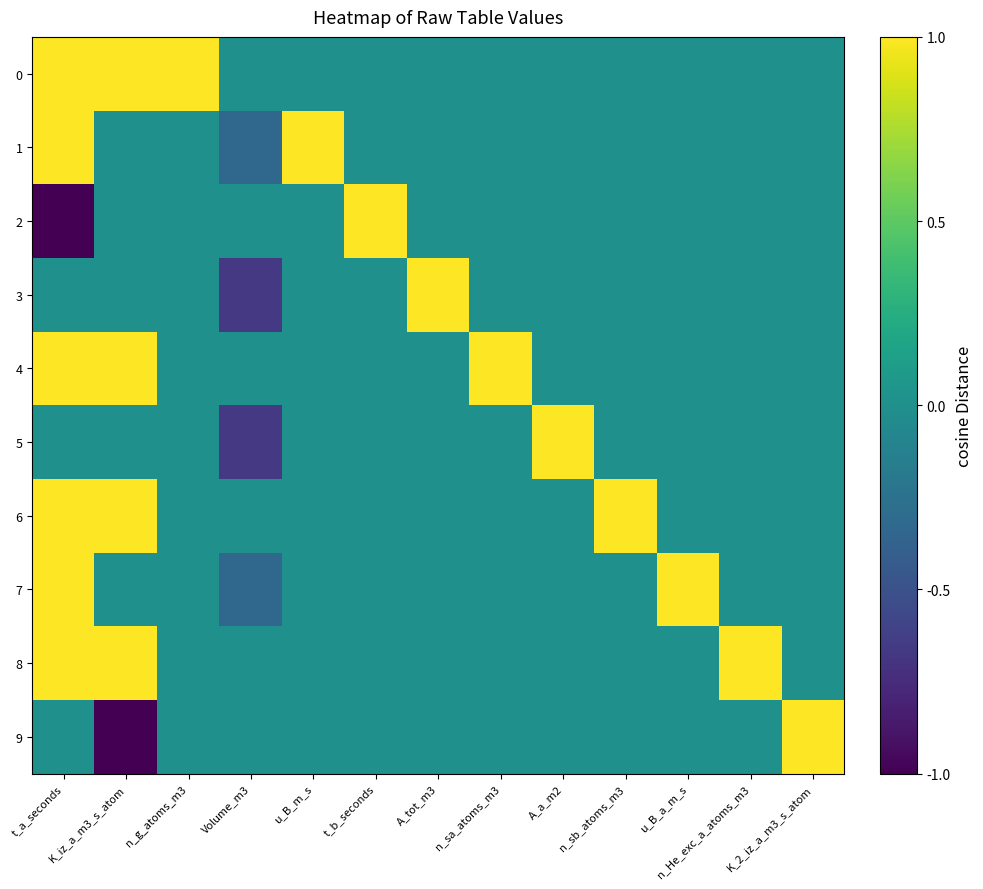

Reading right to left, transcribe all the data shown in this chart.

0: K_2_iz_a_m3_s_atom=0.0	n_He_exc_a_atoms_m3=0.0	u_B_a_m_s=0.0	n_sb_atoms_m3=0.0	A_a_m2=0.0	n_sa_atoms_m3=0.0	A_tot_m3=0.0	t_b_seconds=0.0	u_B_m_s=0.0	Volume_m3=0.0	n_g_atoms_m3=1.0	K_iz_a_m3_s_atom=1.0	t_a_seconds=1.0
1: K_2_iz_a_m3_s_atom=0.0	n_He_exc_a_atoms_m3=0.0	u_B_a_m_s=0.0	n_sb_atoms_m3=0.0	A_a_m2=0.0	n_sa_atoms_m3=0.0	A_tot_m3=0.0	t_b_seconds=0.0	u_B_m_s=1.0	Volume_m3=-0.3	n_g_atoms_m3=0.0	K_iz_a_m3_s_atom=0.0	t_a_seconds=1.0
2: K_2_iz_a_m3_s_atom=0.0	n_He_exc_a_atoms_m3=0.0	u_B_a_m_s=0.0	n_sb_atoms_m3=0.0	A_a_m2=0.0	n_sa_atoms_m3=0.0	A_tot_m3=0.0	t_b_seconds=1.0	u_B_m_s=0.0	Volume_m3=0.0	n_g_atoms_m3=0.0	K_iz_a_m3_s_atom=0.0	t_a_seconds=-1.0
3: K_2_iz_a_m3_s_atom=0.0	n_He_exc_a_atoms_m3=0.0	u_B_a_m_s=0.0	n_sb_atoms_m3=0.0	A_a_m2=0.0	n_sa_atoms_m3=0.0	A_tot_m3=1.0	t_b_seconds=0.0	u_B_m_s=0.0	Volume_m3=-0.7	n_g_atoms_m3=0.0	K_iz_a_m3_s_atom=0.0	t_a_seconds=0.0
4: K_2_iz_a_m3_s_atom=0.0	n_He_exc_a_atoms_m3=0.0	u_B_a_m_s=0.0	n_sb_atoms_m3=0.0	A_a_m2=0.0	n_sa_atoms_m3=1.0	A_tot_m3=0.0	t_b_seconds=0.0	u_B_m_s=0.0	Volume_m3=0.0	n_g_atoms_m3=0.0	K_iz_a_m3_s_atom=1.0	t_a_seconds=1.0
5: K_2_iz_a_m3_s_atom=0.0	n_He_exc_a_atoms_m3=0.0	u_B_a_m_s=0.0	n_sb_atoms_m3=0.0	A_a_m2=1.0	n_sa_atoms_m3=0.0	A_tot_m3=0.0	t_b_seconds=0.0	u_B_m_s=0.0	Volume_m3=-0.7	n_g_atoms_m3=0.0	K_iz_a_m3_s_atom=0.0	t_a_seconds=0.0
6: K_2_iz_a_m3_s_atom=0.0	n_He_exc_a_atoms_m3=0.0	u_B_a_m_s=0.0	n_sb_atoms_m3=1.0	A_a_m2=0.0	n_sa_atoms_m3=0.0	A_tot_m3=0.0	t_b_seconds=0.0	u_B_m_s=0.0	Volume_m3=0.0	n_g_atoms_m3=0.0	K_iz_a_m3_s_atom=1.0	t_a_seconds=1.0
7: K_2_iz_a_m3_s_atom=0.0	n_He_exc_a_atoms_m3=0.0	u_B_a_m_s=1.0	n_sb_atoms_m3=0.0	A_a_m2=0.0	n_sa_atoms_m3=0.0	A_tot_m3=0.0	t_b_seconds=0.0	u_B_m_s=0.0	Volume_m3=-0.3	n_g_atoms_m3=0.0	K_iz_a_m3_s_atom=0.0	t_a_seconds=1.0
8: K_2_iz_a_m3_s_atom=0.0	n_He_exc_a_atoms_m3=1.0	u_B_a_m_s=0.0	n_sb_atoms_m3=0.0	A_a_m2=0.0	n_sa_atoms_m3=0.0	A_tot_m3=0.0	t_b_seconds=0.0	u_B_m_s=0.0	Volume_m3=0.0	n_g_atoms_m3=0.0	K_iz_a_m3_s_atom=1.0	t_a_seconds=1.0
9: K_2_iz_a_m3_s_atom=1.0	n_He_exc_a_atoms_m3=0.0	u_B_a_m_s=0.0	n_sb_atoms_m3=0.0	A_a_m2=0.0	n_sa_atoms_m3=0.0	A_tot_m3=0.0	t_b_seconds=0.0	u_B_m_s=0.0	Volume_m3=0.0	n_g_atoms_m3=0.0	K_iz_a_m3_s_atom=-1.0	t_a_seconds=0.0